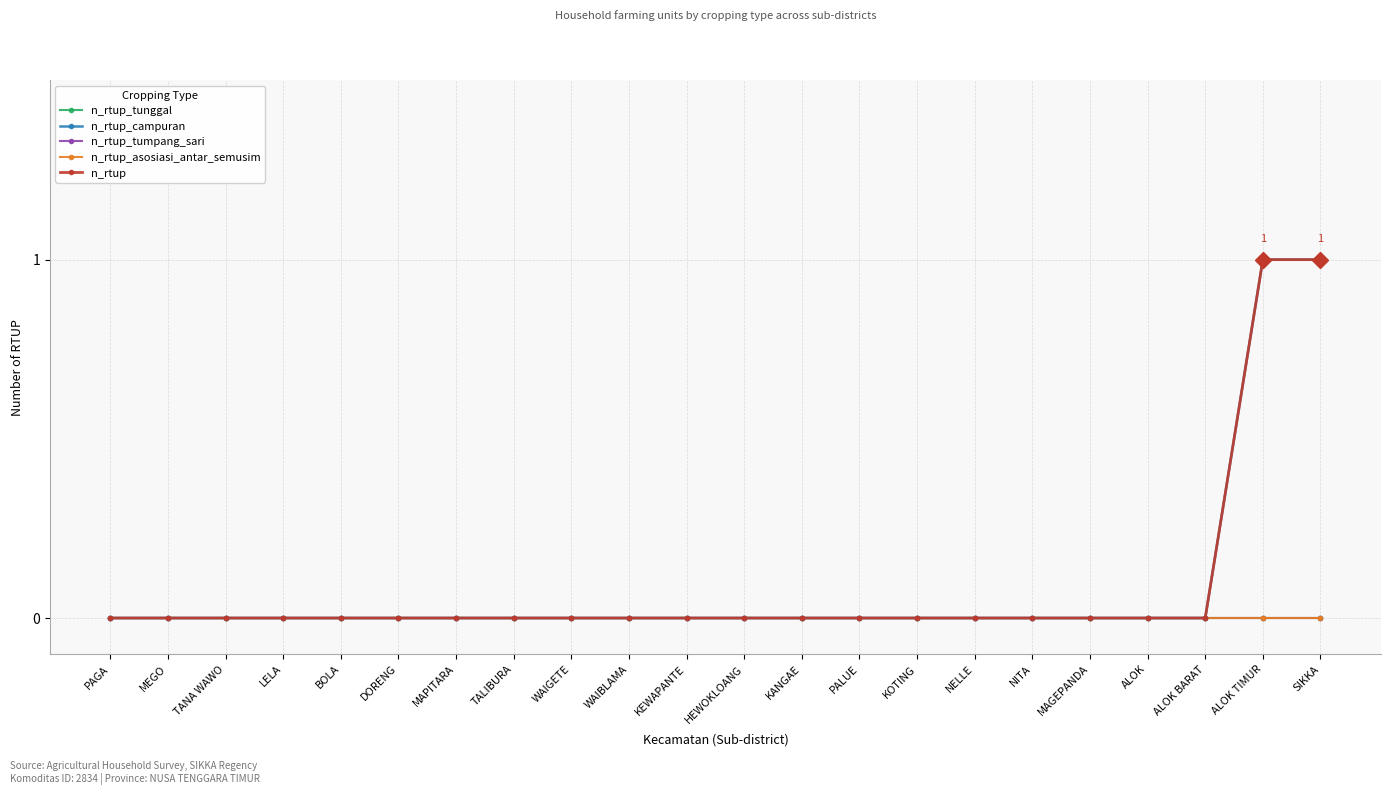

Rank the series by their maximum value, from lowest to highest.

n_rtup_tunggal, n_rtup_tumpang_sari, n_rtup_asosiasi_antar_semusim, n_rtup_campuran, n_rtup